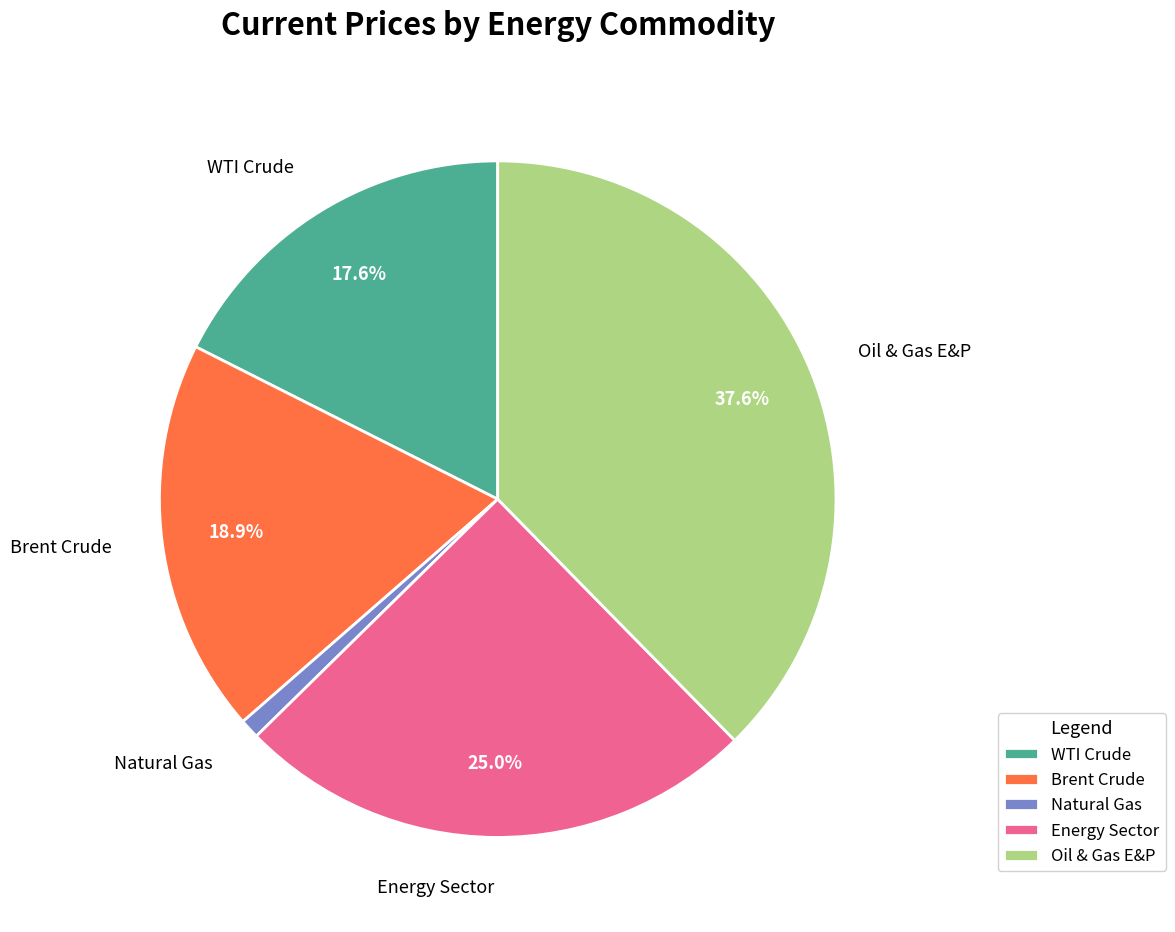

To the nearest percent, what is the difference between the Brent Crude and Natural Gas slice percentages?

18%